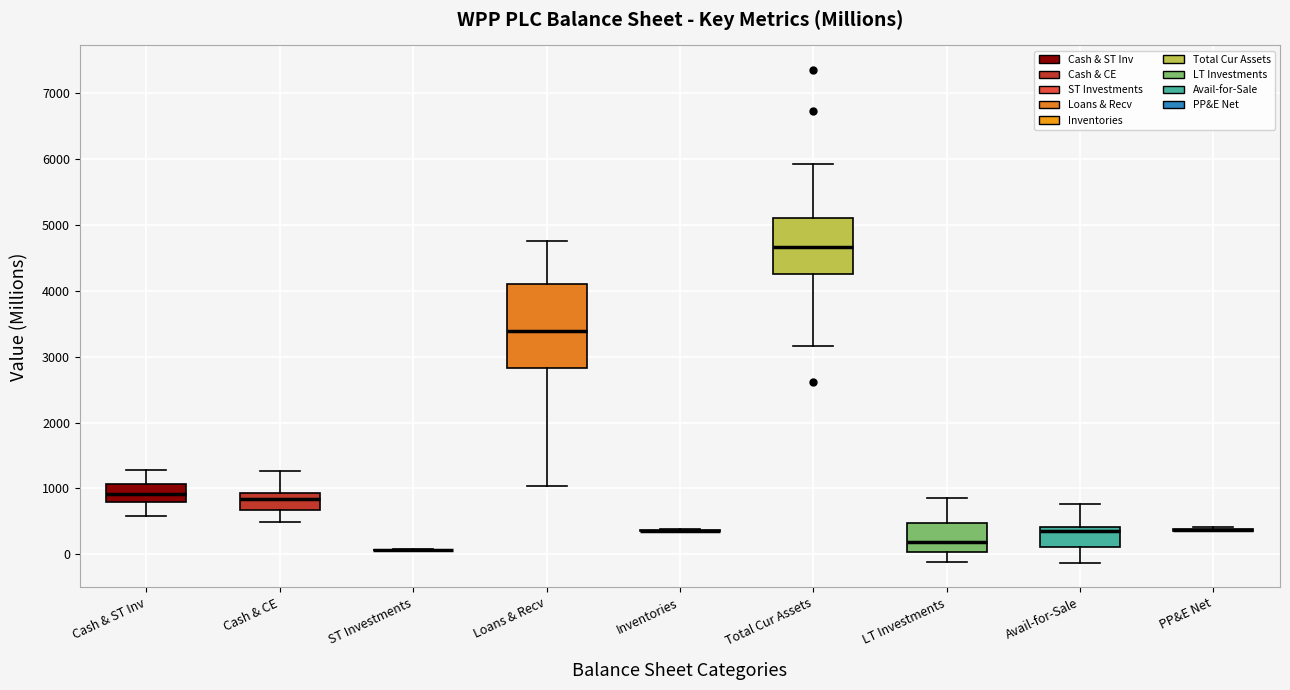

Comparing the boxes themselves (not the whiskers), which one is the tallest?

Loans & Recv